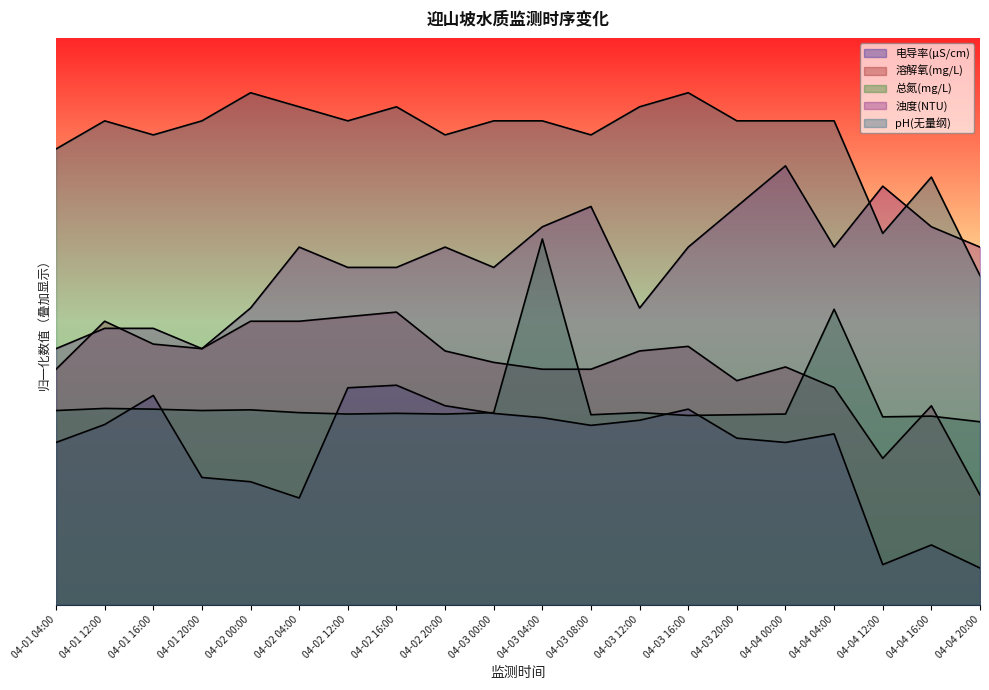

What is the value of the 电导率(μS/cm) point at the 6th from the left?

116.6